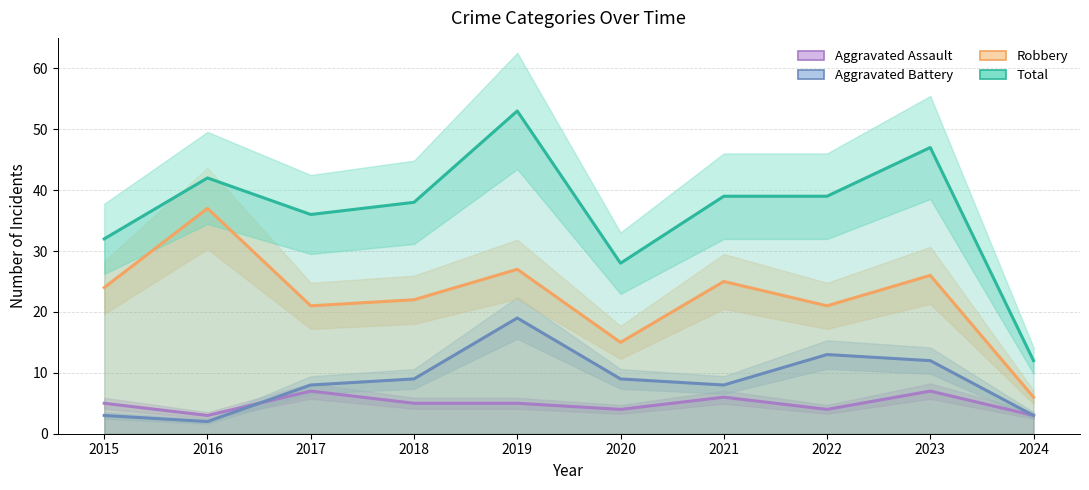

How many Aggravated Assault values are between 4 and 6?

6